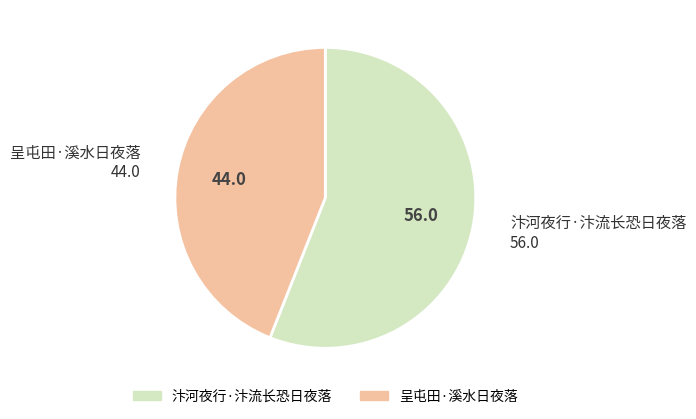

What is the largest slice in the pie chart?

汴河夜行·汴流长恐日夜落